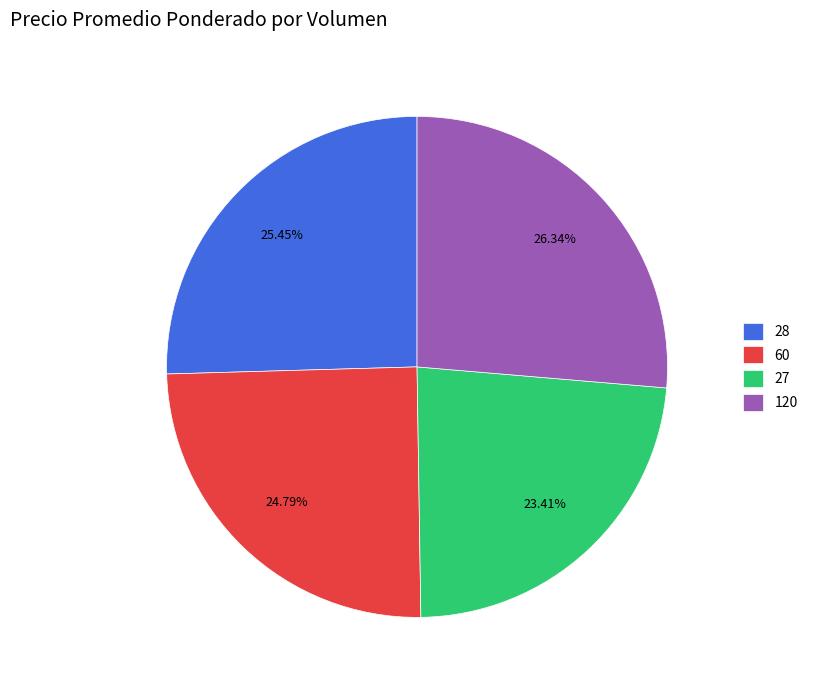

What is the largest slice in the pie chart?

120